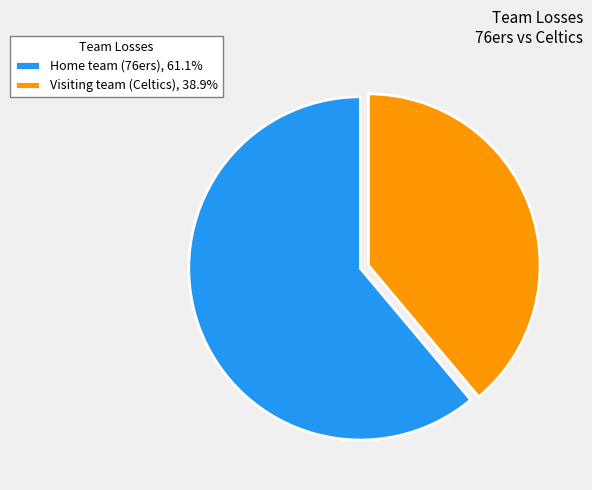

What is the largest slice in the pie chart?

Home team (76ers)